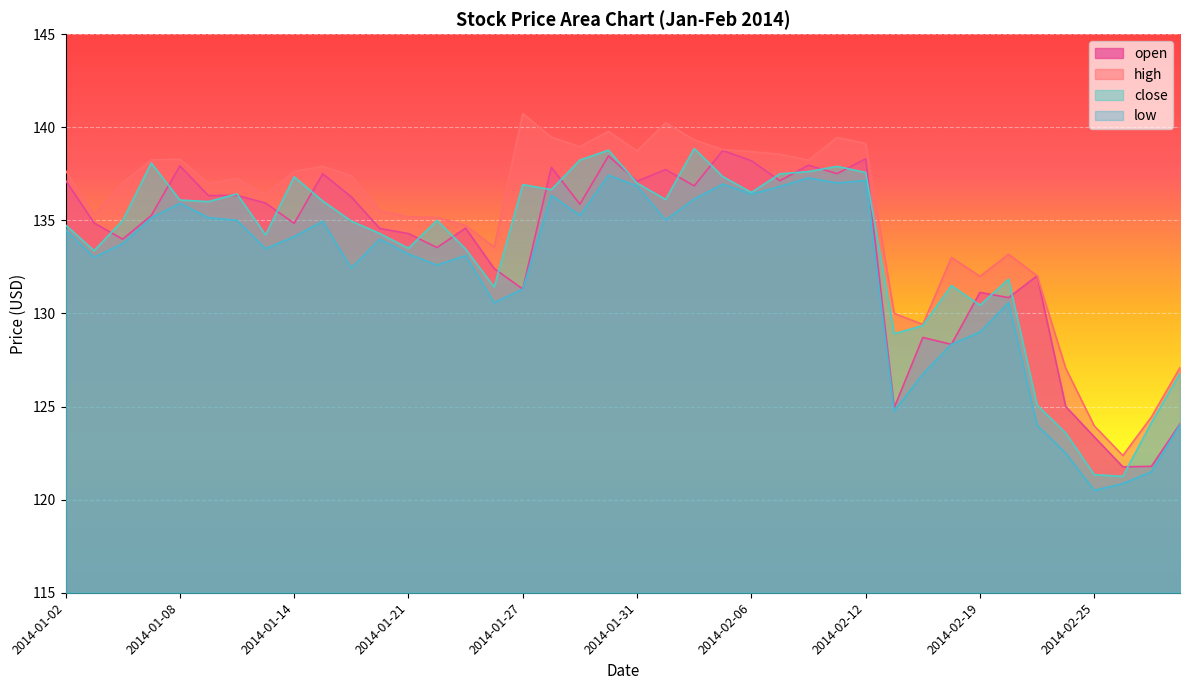

What is the label of the 33rd point from the left?

2014-02-19